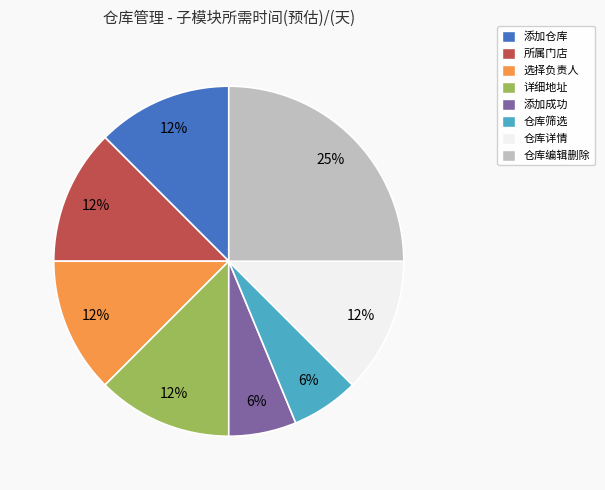

Does any single category account for the majority?

No